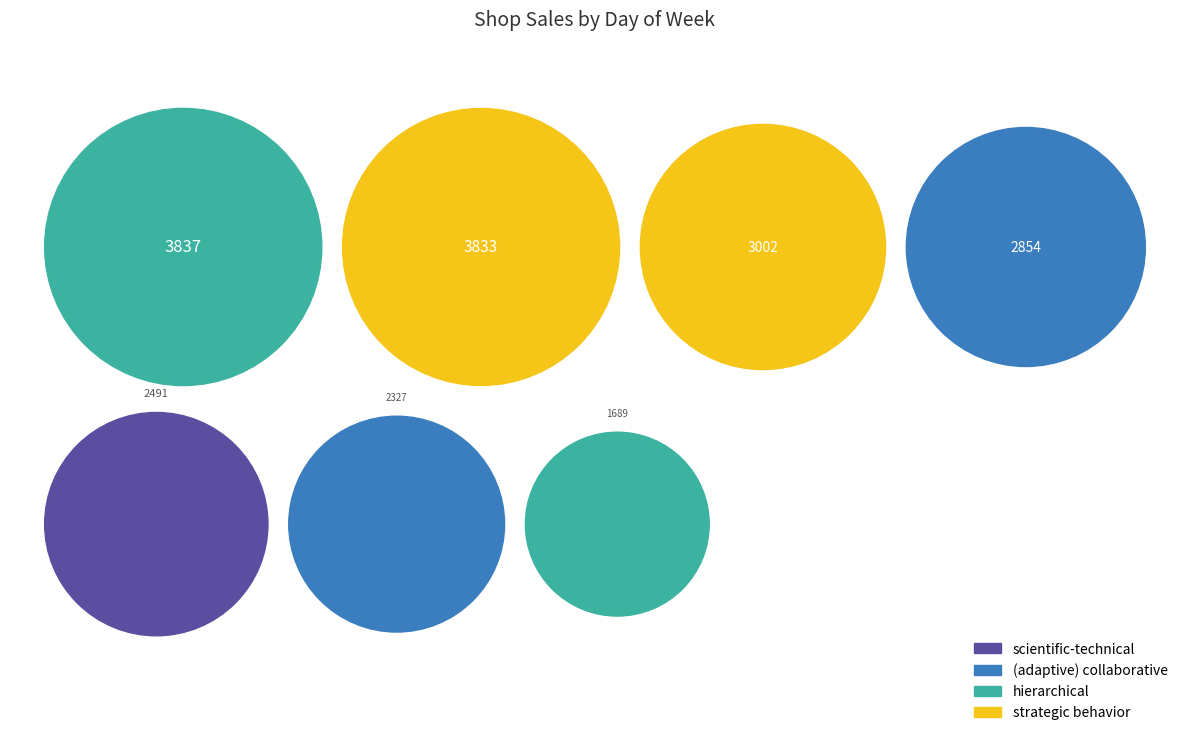

What percentage is the Sunday slice, to the nearest percent?

12%